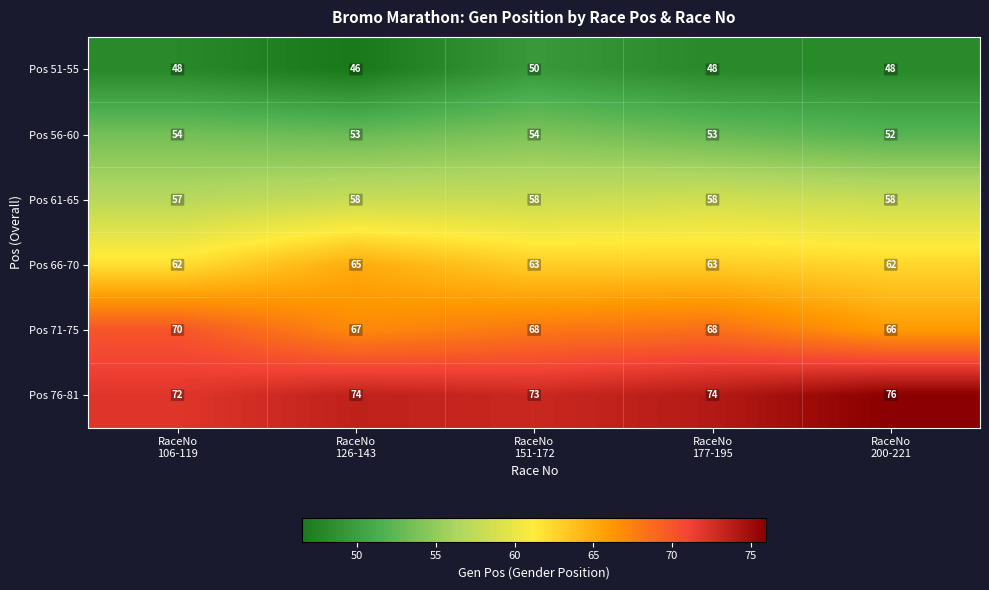

Rank the series by their average value, from lowest to highest.

Pos 51-55, Pos 56-60, Pos 61-65, Pos 66-70, Pos 71-75, Pos 76-81